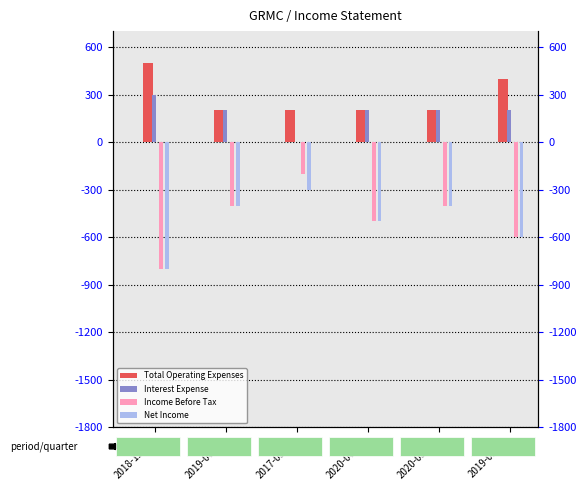

Reading right to left, list all the values displayed in this chart.

Total Operating Expenses: 400	200	200	200	200	500
Interest Expense: 200	200	200	0	200	300
Income Before Tax: -600	-400	-500	-200	-400	-800
Net Income: -600	-400	-500	-300	-400	-800